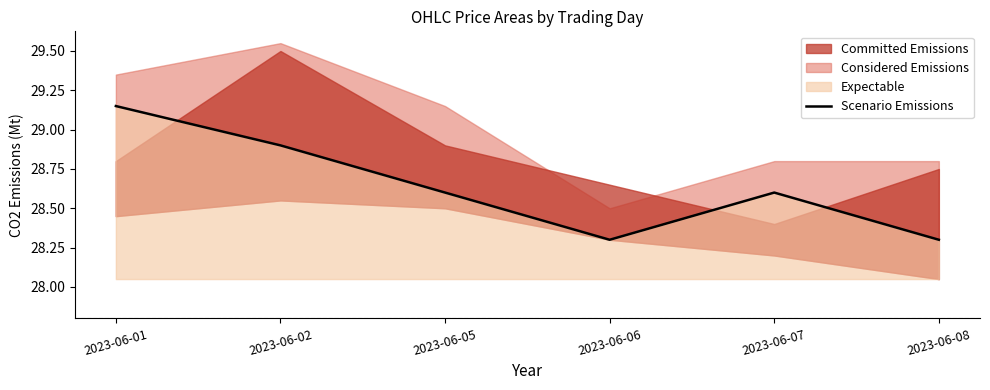

What is the ratio of the value at 2023-06-05 to the value at 2023-06-02?

1.0